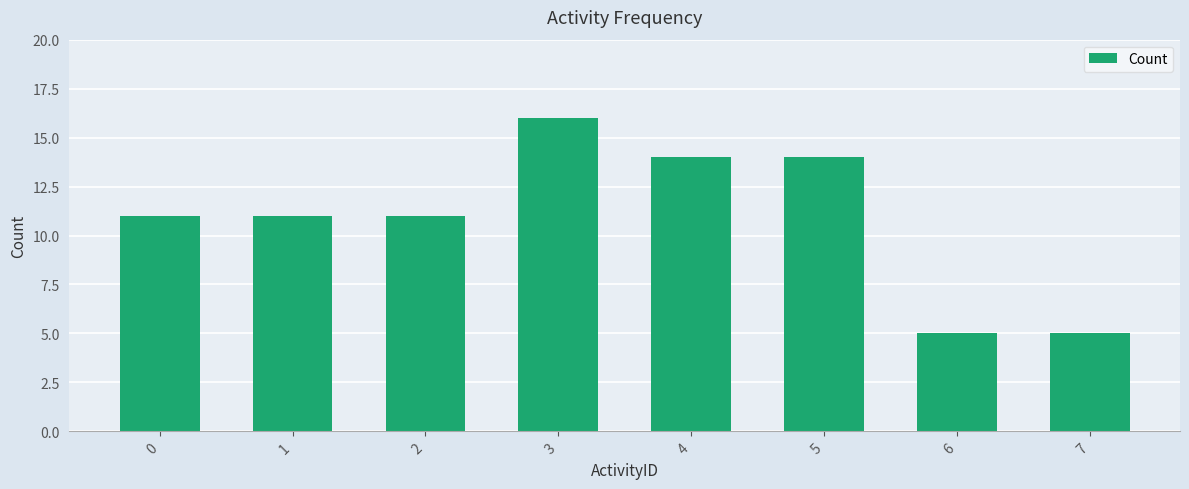

Is it true that the value at 2 is 11?

True